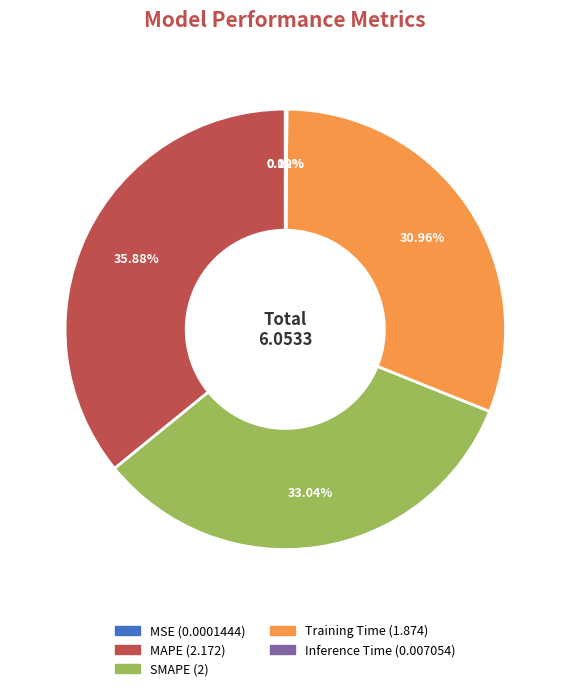

Which slice is the largest?

MAPE